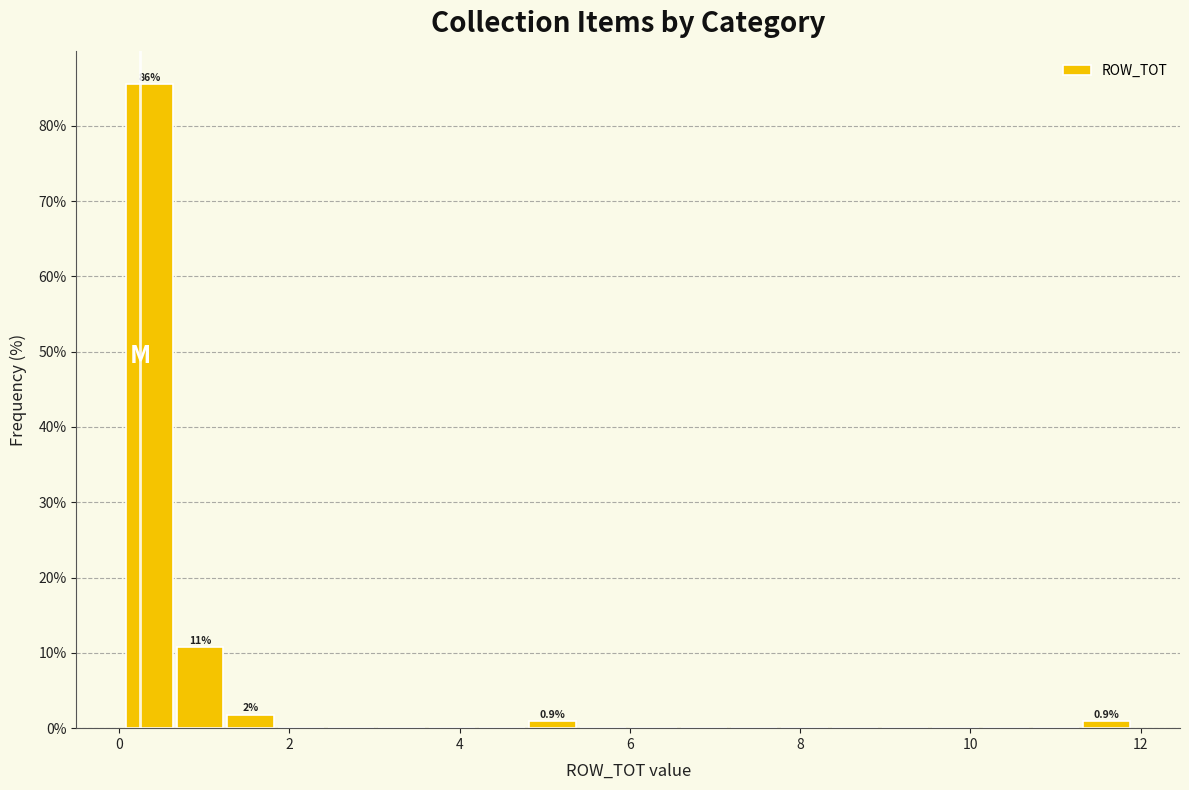

Around what value on the x-axis is the tallest bar? Give the approximate position of its centre, as read against the axis.

0.4